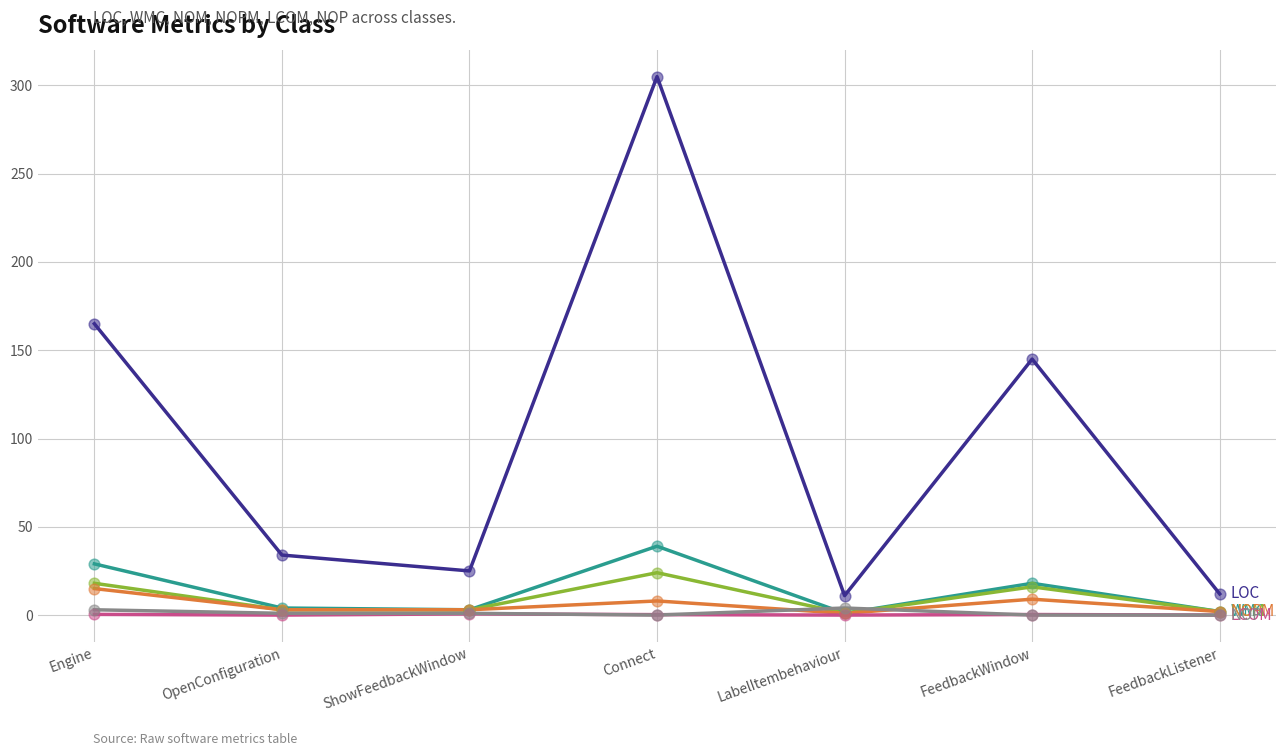

At which category is the sum across all series the highest?

Connect